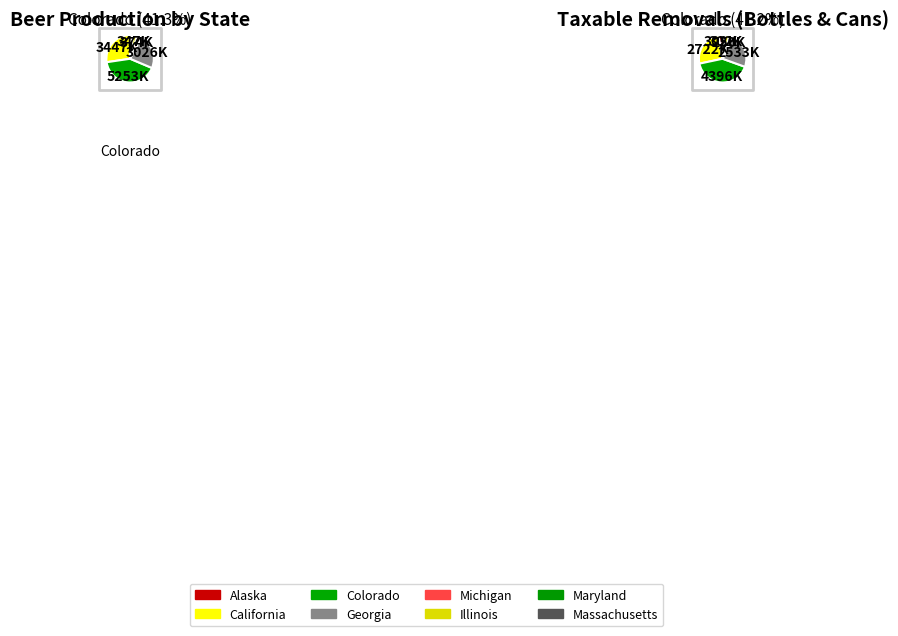

True or false: Colorado accounts for 34% of the total.

False